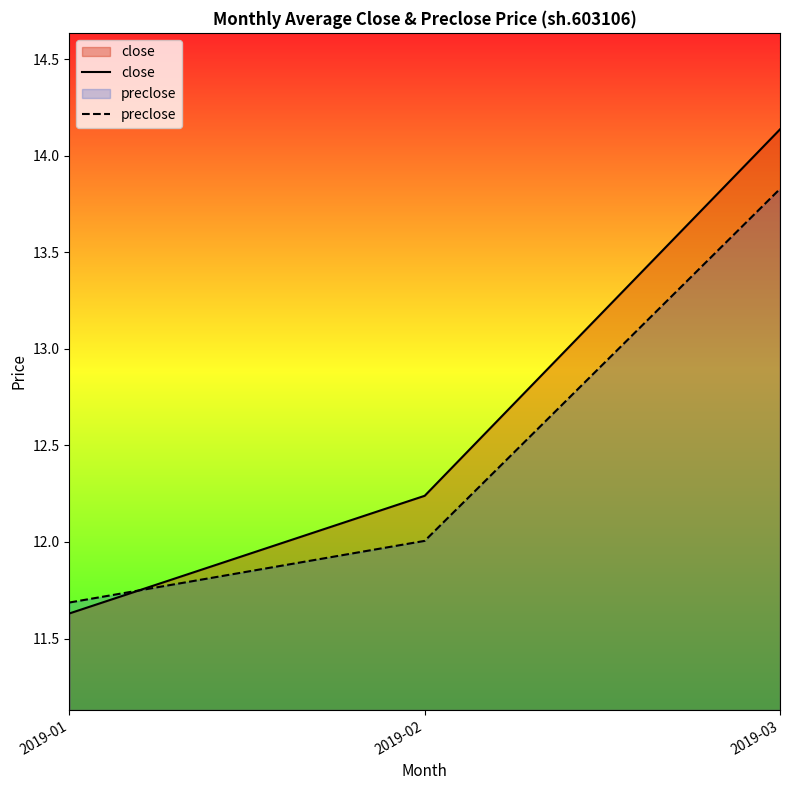

What is the sum of the close values at 2019-02 and 2019-03?

26.4